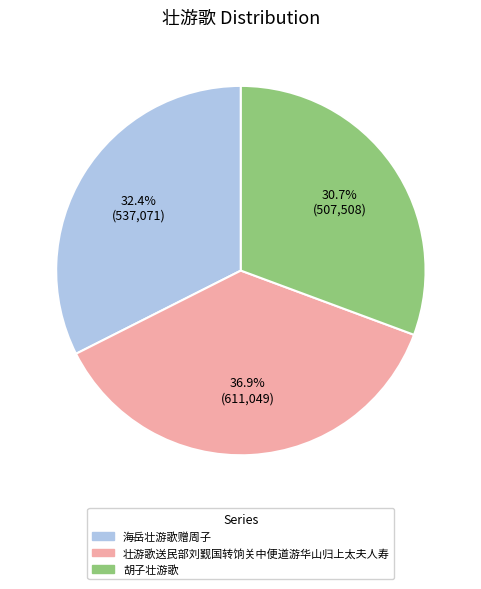

Count the number of slices in the pie.

3